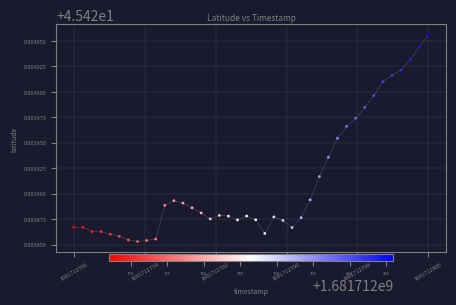

What is the range of X values (max minus min)?

39.0